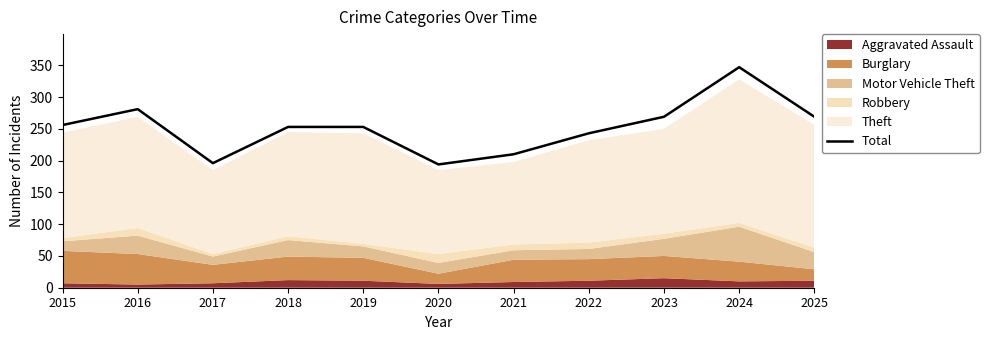

Count the number of categories in the chart.

11